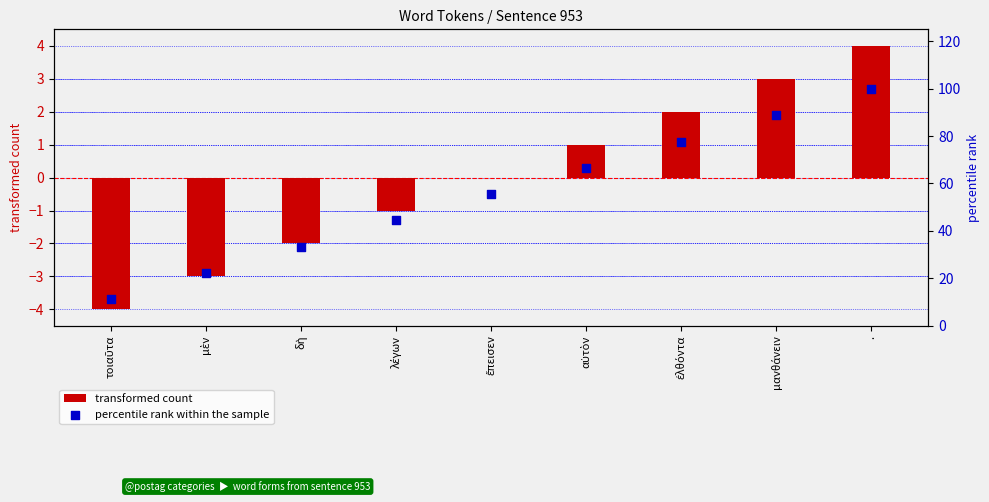

At how many categories does at least one series exceed 86?

2